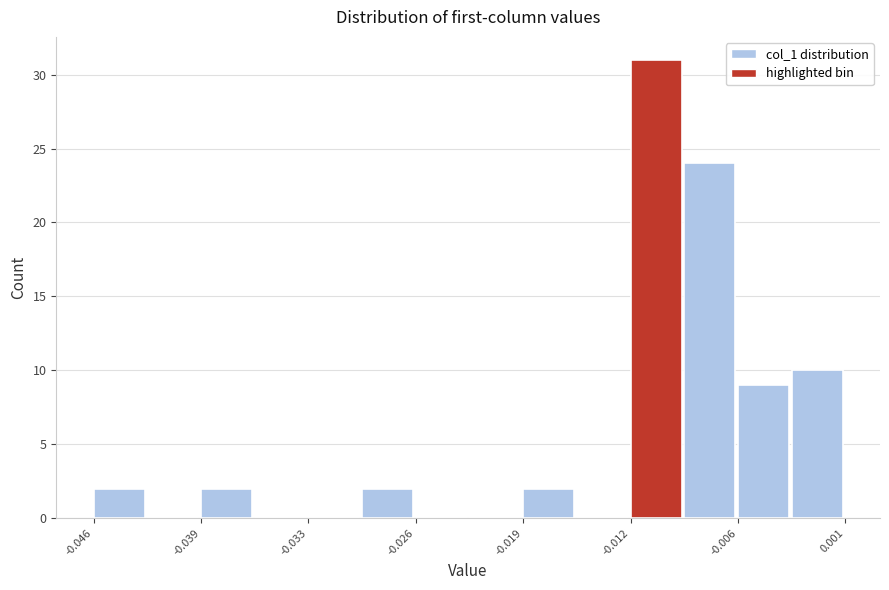

Around what value on the x-axis is the tallest bar? Give the approximate position of its centre, as read against the axis.

-0.011